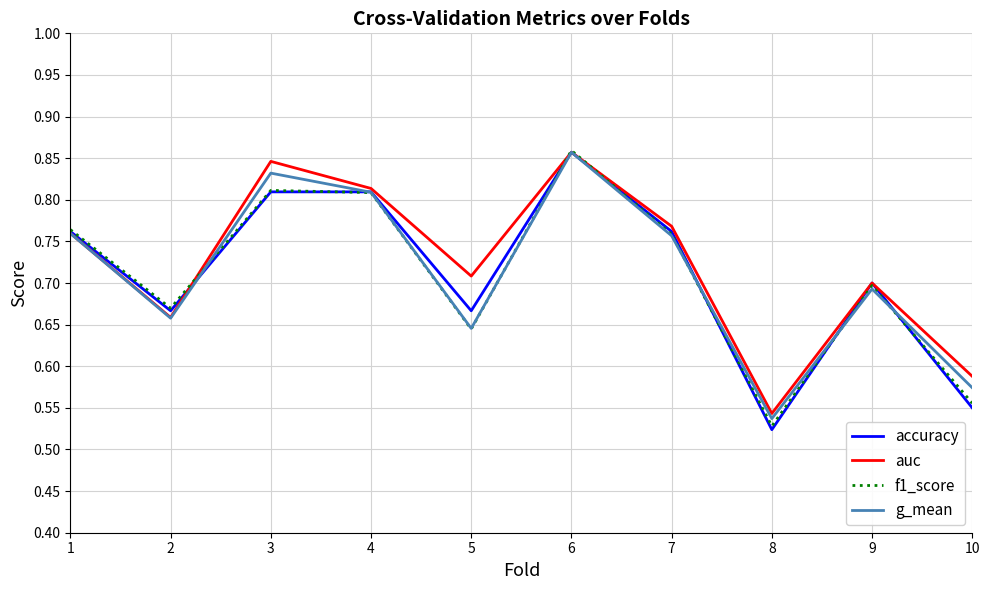

The f1_score series shows 1.3 at 3. True or false?

False